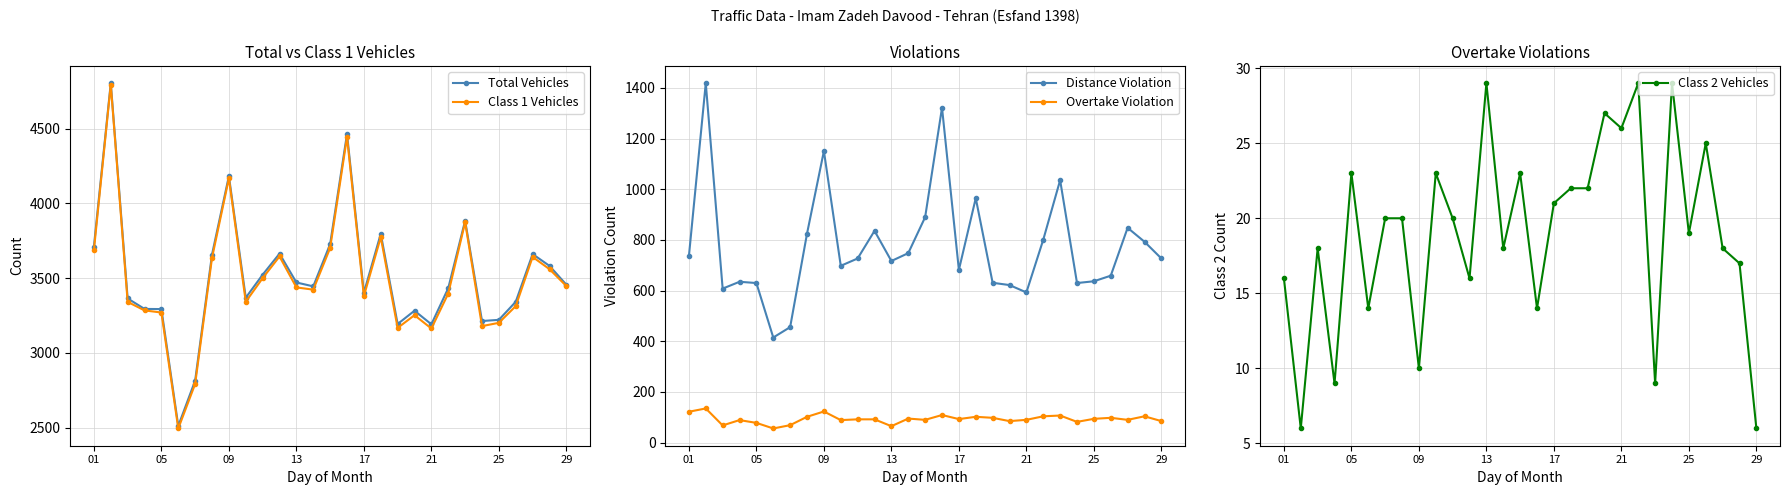

True or false: Overtake Violation and Distance Violation intersect in this chart.

False